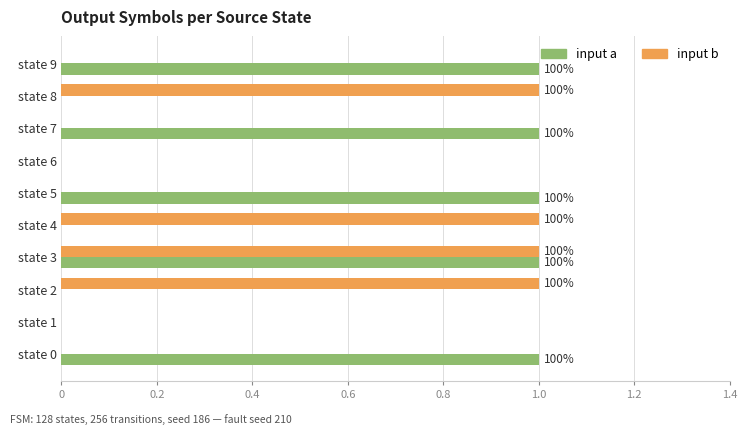

At which category is the sum across all series the highest?

state 3